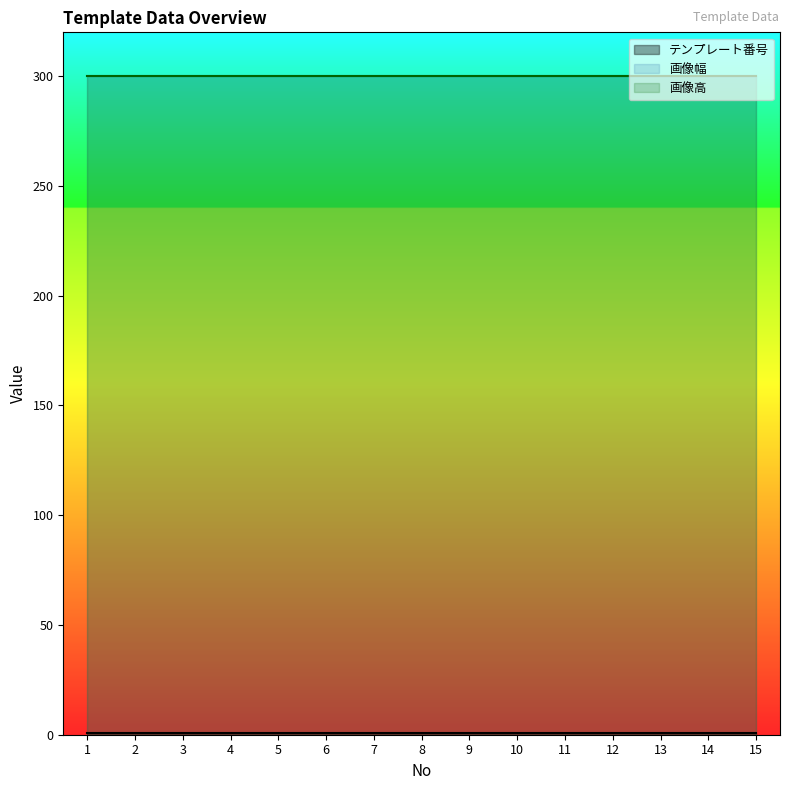

True or false: 画像高 and テンプレート番号 cross at least once.

False